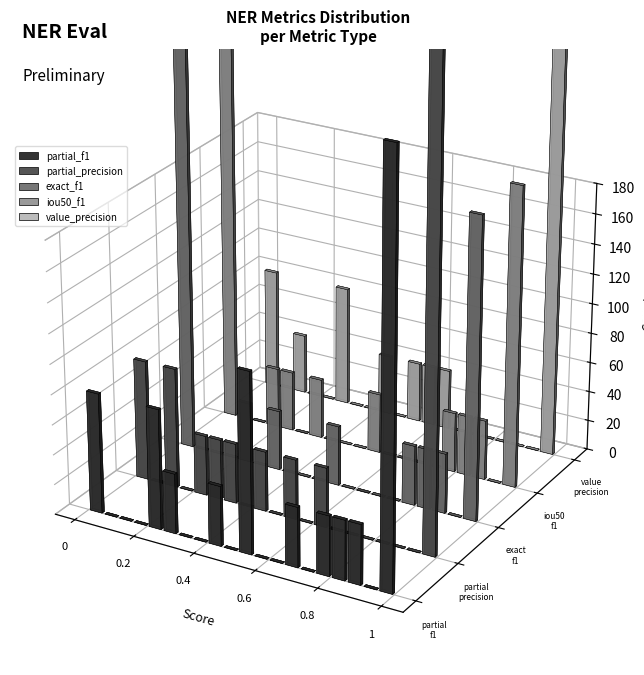

Which series has the widest spread of values?

partial_f1